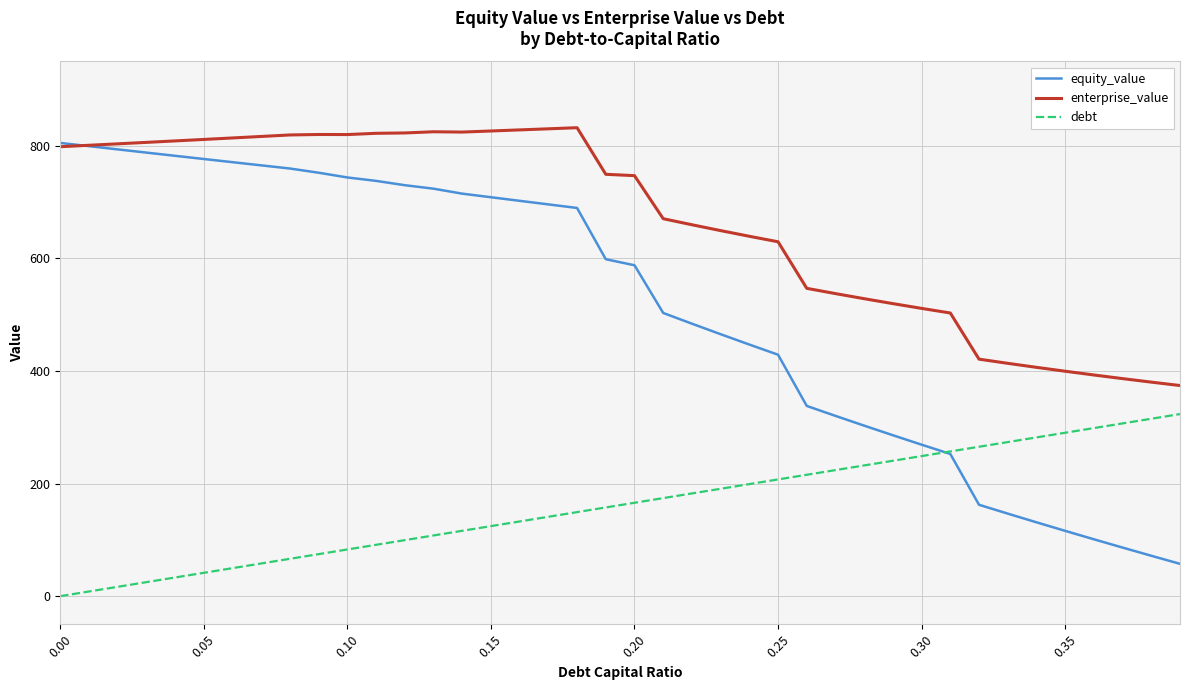

What is the average value of the debt series?

161.8